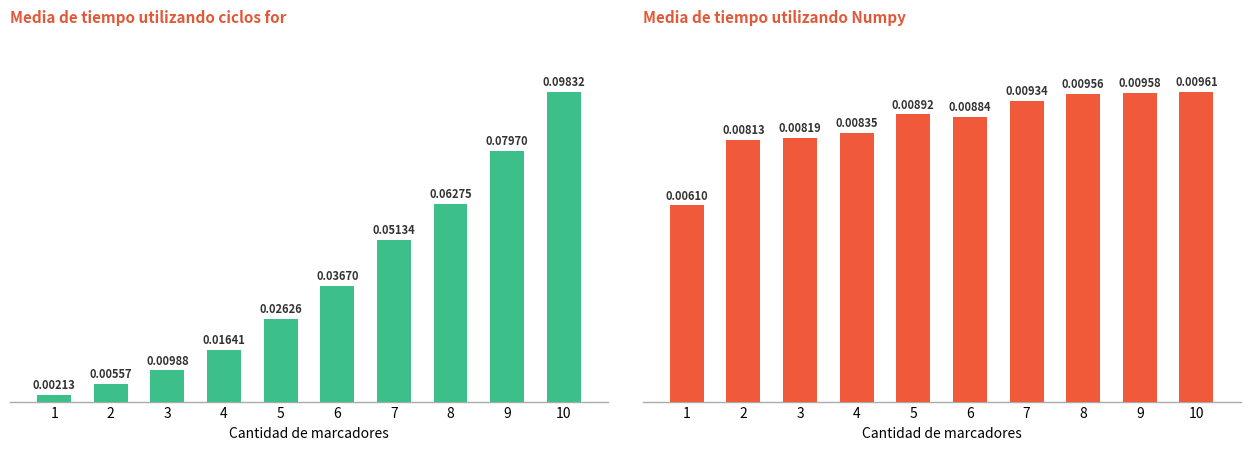

At which category does the chart reach its peak across all series?

10